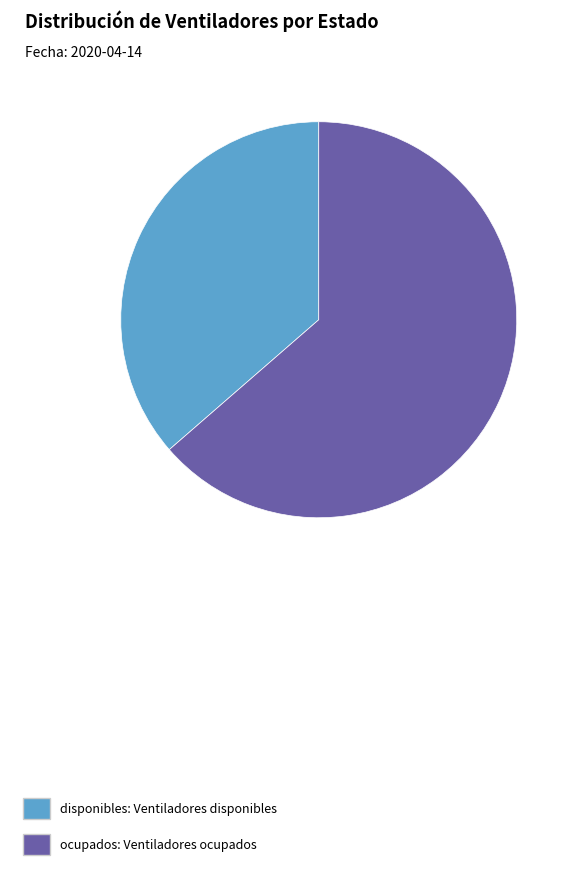

Do disponibles: Ventiladores disponibles and ocupados: Ventiladores ocupados together represent more than half of the pie?

Yes